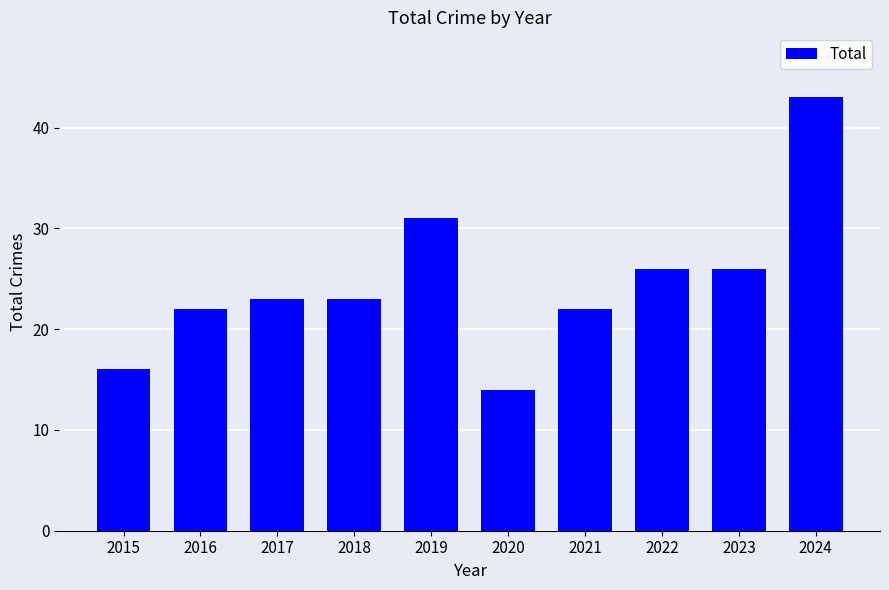

Reading right to left, list all the values displayed in this chart.

2024=43	2023=26	2022=26	2021=22	2020=14	2019=31	2018=23	2017=23	2016=22	2015=16